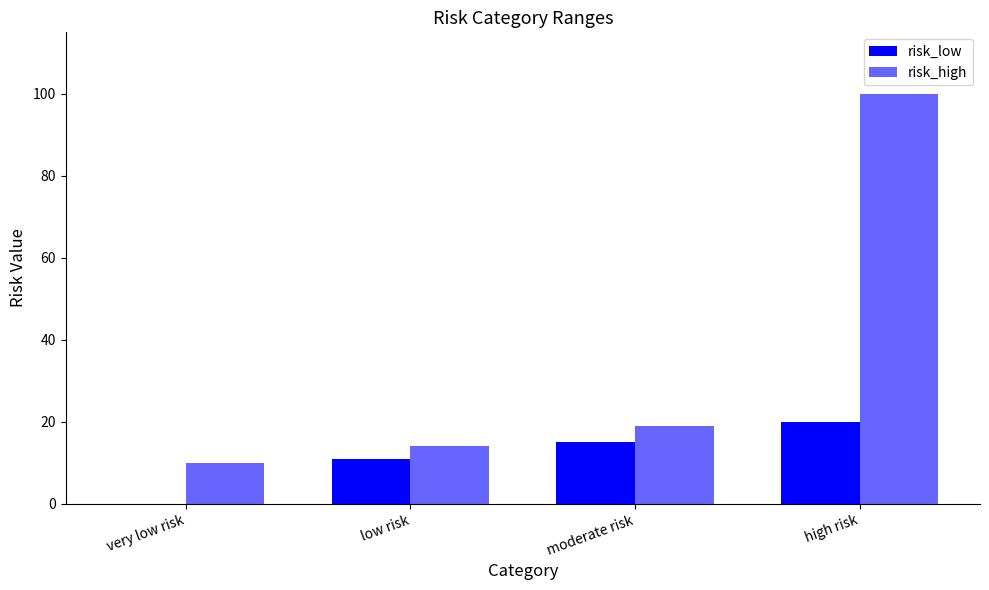

Is the value of risk_low at high risk greater than the value of risk_high at low risk?

Yes